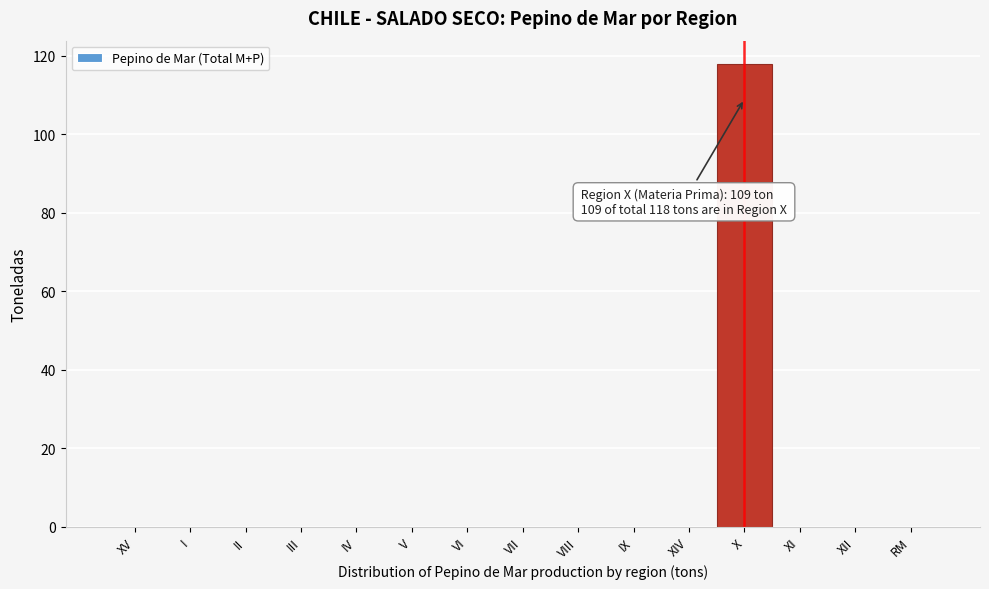

Reading left to right, extract all data points from this chart.

XV=0	I=0	II=0	III=0	IV=0	V=0	VI=0	VII=0	VIII=0	IX=0	XIV=0	X=118	XI=0	XII=0	RM=0